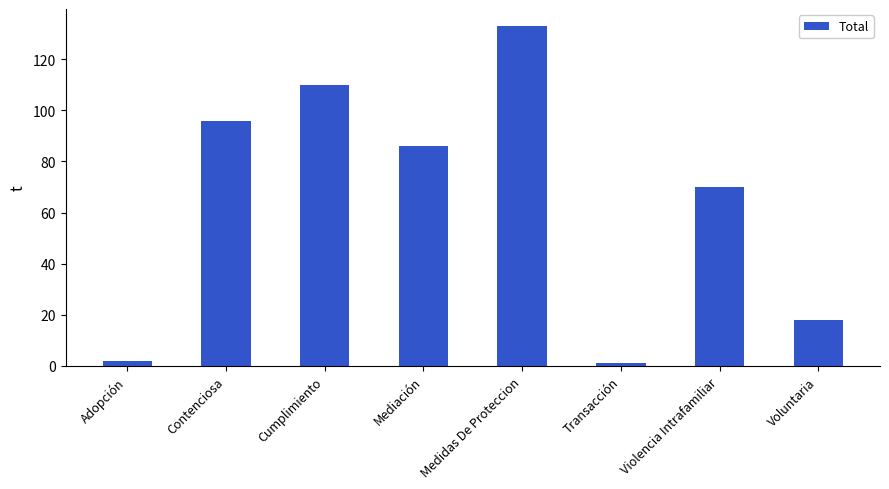

Approximately how many times larger is the value at Violencia Intrafamiliar compared to Contenciosa?

0.7